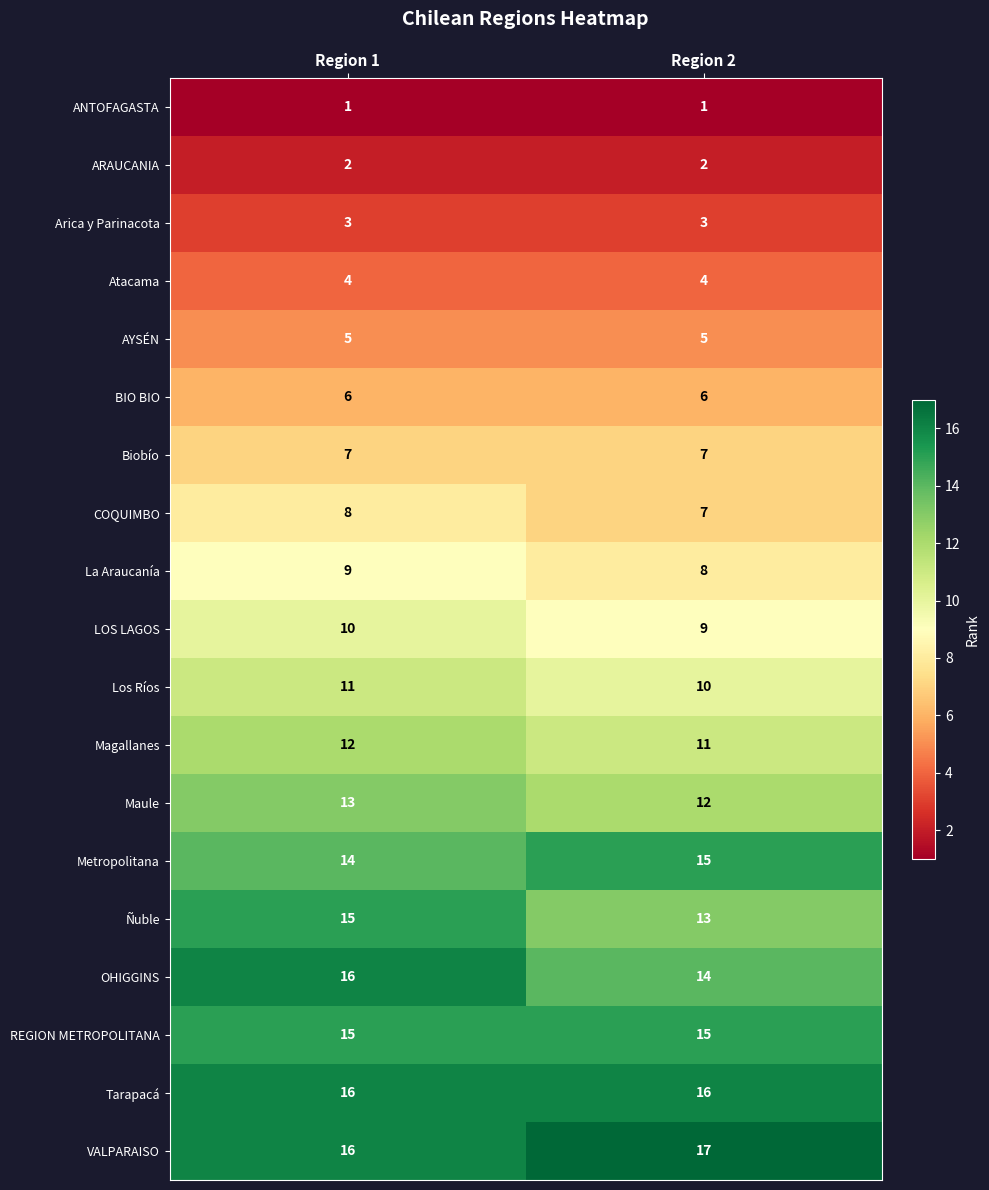

What is the sum of all Maule values?

25